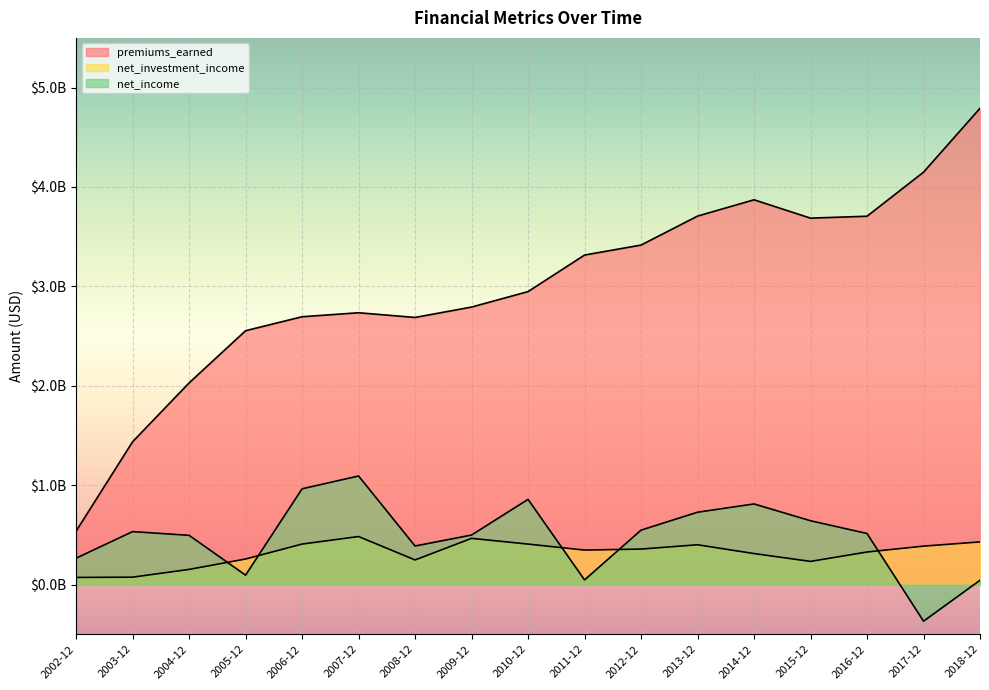

Reading left to right, what are all the values shown in this chart?

premiums_earned: 536850000	1436230000	2028397000	2553683000	2694270000	2734410000	2687181000	2791764000	2947410000	3314961000	3415463000	3707065000	3870999000	3686417000	3705625000	4148760000	4791495000
net_investment_income: 71287000	73961000	152072000	256712000	407100000	482873000	247237000	464478000	406892000	346569000	356723000	399950000	311539000	232616000	327125000	386312000	428774000
net_income: 265119000	532350000	494998000	94440000	963060000	1092018000	387376000	497886000	856723000	46305000	547241000	727465000	810745000	641631000	513368000	-368969000	43021000